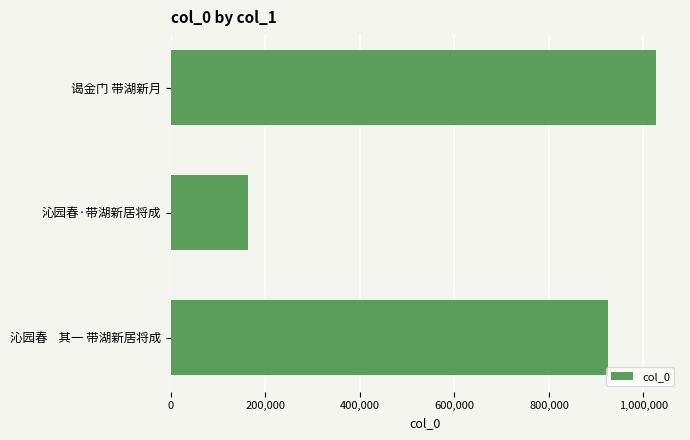

Which label corresponds to the smallest value in the chart?

沁园春·带湖新居将成